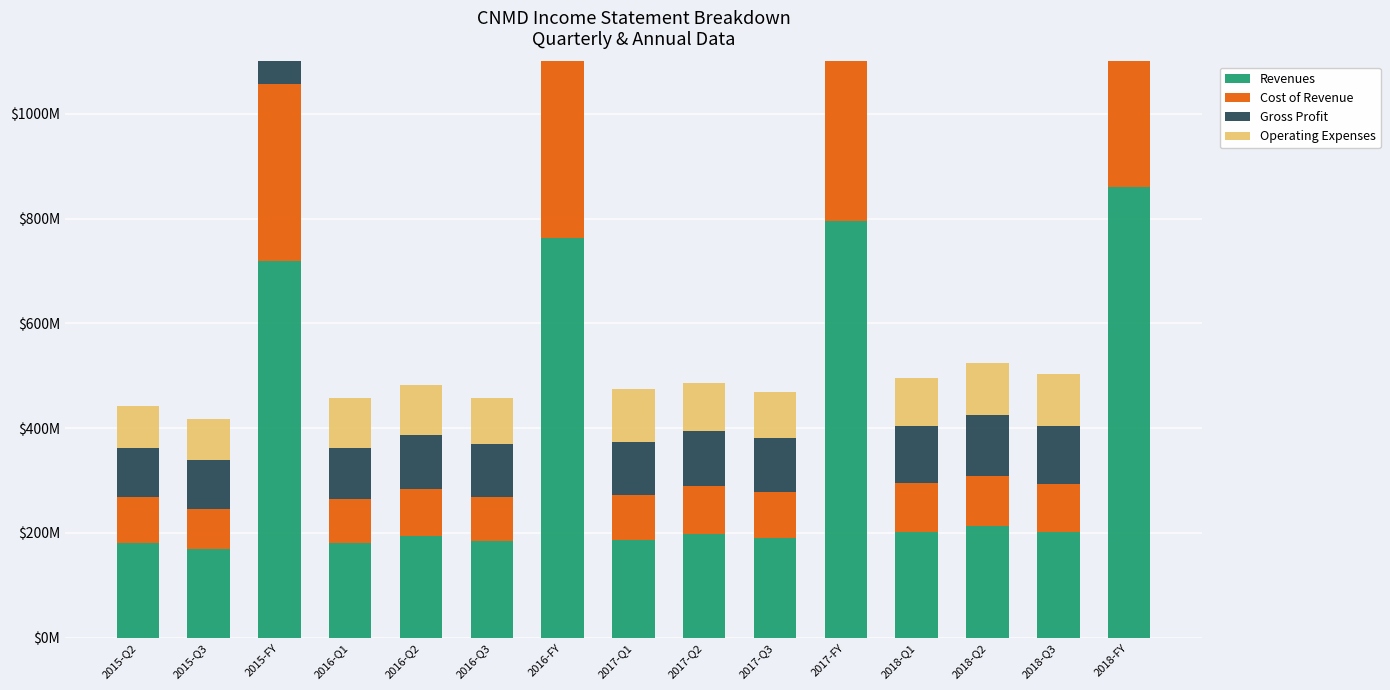

Reading right to left, list all the values displayed in this chart.

Revenues: 2018-FY=859634000	2018-Q3=202307000	2018-Q2=212820000	2018-Q1=202064000	2017-FY=796392000	2017-Q3=190117000	2017-Q2=197154000	2017-Q1=186567000	2016-FY=763520000	2016-Q3=184792000	2016-Q2=193433000	2016-Q1=181201000	2015-FY=719168000	2015-Q3=169184000	2015-Q2=181027000
Cost of Revenue: 2018-FY=390524000	2018-Q3=91680000	2018-Q2=96549000	2018-Q1=92507000	2017-FY=365351000	2017-Q3=87570000	2017-Q2=92502000	2017-Q1=86682000	2016-FY=355190000	2016-Q3=83583000	2016-Q2=91011000	2016-Q1=83461000	2015-FY=337466000	2015-Q3=75638000	2015-Q2=87529000
Gross Profit: 2018-FY=469110000	2018-Q3=110627000	2018-Q2=116271000	2018-Q1=109557000	2017-FY=431041000	2017-Q3=102547000	2017-Q2=104652000	2017-Q1=99885000	2016-FY=408330000	2016-Q3=101209000	2016-Q2=102422000	2016-Q1=97740000	2015-FY=381702000	2015-Q3=93546000	2015-Q2=93498000
Operating Expenses: 2018-FY=397805000	2018-Q3=99105000	2018-Q2=99589000	2018-Q1=92279000	2017-FY=384106000	2017-Q3=89077000	2017-Q2=91869000	2017-Q1=102379000	2016-FY=370654000	2016-Q3=87362000	2016-Q2=94738000	2016-Q1=94201000	2015-FY=330527000	2015-Q3=78708000	2015-Q2=81082000